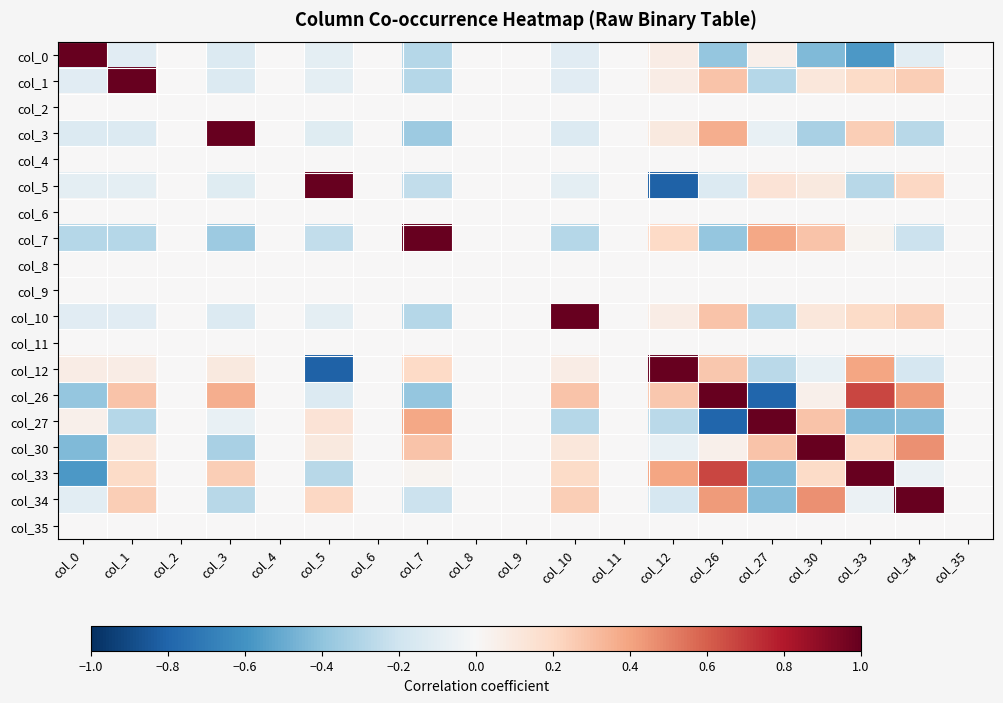

Reading right to left, extract all data points from this chart.

col_0: col_35=0.0	col_34=-0.1	col_33=-0.6	col_30=-0.4	col_27=0.1	col_26=-0.4	col_12=0.1	col_11=0.0	col_10=-0.1	col_9=0.0	col_8=0.0	col_7=-0.3	col_6=0.0	col_5=-0.1	col_4=0.0	col_3=-0.1	col_2=0.0	col_1=-0.1	col_0=1.0
col_1: col_35=0.0	col_34=0.2	col_33=0.2	col_30=0.1	col_27=-0.3	col_26=0.3	col_12=0.1	col_11=0.0	col_10=-0.1	col_9=0.0	col_8=0.0	col_7=-0.3	col_6=0.0	col_5=-0.1	col_4=0.0	col_3=-0.1	col_2=0.0	col_1=1.0	col_0=-0.1
col_2: col_35=0.0	col_34=0.0	col_33=0.0	col_30=0.0	col_27=0.0	col_26=0.0	col_12=0.0	col_11=0.0	col_10=0.0	col_9=0.0	col_8=0.0	col_7=0.0	col_6=0.0	col_5=0.0	col_4=0.0	col_3=0.0	col_2=0.0	col_1=0.0	col_0=0.0
col_3: col_35=0.0	col_34=-0.3	col_33=0.2	col_30=-0.3	col_27=-0.1	col_26=0.4	col_12=0.1	col_11=0.0	col_10=-0.1	col_9=0.0	col_8=0.0	col_7=-0.4	col_6=0.0	col_5=-0.1	col_4=0.0	col_3=1.0	col_2=0.0	col_1=-0.1	col_0=-0.1
col_4: col_35=0.0	col_34=0.0	col_33=0.0	col_30=0.0	col_27=0.0	col_26=0.0	col_12=0.0	col_11=0.0	col_10=0.0	col_9=0.0	col_8=0.0	col_7=0.0	col_6=0.0	col_5=0.0	col_4=0.0	col_3=0.0	col_2=0.0	col_1=0.0	col_0=0.0
col_5: col_35=0.0	col_34=0.2	col_33=-0.3	col_30=0.1	col_27=0.1	col_26=-0.1	col_12=-0.8	col_11=0.0	col_10=-0.1	col_9=0.0	col_8=0.0	col_7=-0.2	col_6=0.0	col_5=1.0	col_4=0.0	col_3=-0.1	col_2=0.0	col_1=-0.1	col_0=-0.1
col_6: col_35=0.0	col_34=0.0	col_33=0.0	col_30=0.0	col_27=0.0	col_26=0.0	col_12=0.0	col_11=0.0	col_10=0.0	col_9=0.0	col_8=0.0	col_7=0.0	col_6=0.0	col_5=0.0	col_4=0.0	col_3=0.0	col_2=0.0	col_1=0.0	col_0=0.0
col_7: col_35=0.0	col_34=-0.2	col_33=0.0	col_30=0.3	col_27=0.4	col_26=-0.4	col_12=0.2	col_11=0.0	col_10=-0.3	col_9=0.0	col_8=0.0	col_7=1.0	col_6=0.0	col_5=-0.2	col_4=0.0	col_3=-0.4	col_2=0.0	col_1=-0.3	col_0=-0.3
col_8: col_35=0.0	col_34=0.0	col_33=0.0	col_30=0.0	col_27=0.0	col_26=0.0	col_12=0.0	col_11=0.0	col_10=0.0	col_9=0.0	col_8=0.0	col_7=0.0	col_6=0.0	col_5=0.0	col_4=0.0	col_3=0.0	col_2=0.0	col_1=0.0	col_0=0.0
col_9: col_35=0.0	col_34=0.0	col_33=0.0	col_30=0.0	col_27=0.0	col_26=0.0	col_12=0.0	col_11=0.0	col_10=0.0	col_9=0.0	col_8=0.0	col_7=0.0	col_6=0.0	col_5=0.0	col_4=0.0	col_3=0.0	col_2=0.0	col_1=0.0	col_0=0.0
col_10: col_35=0.0	col_34=0.2	col_33=0.2	col_30=0.1	col_27=-0.3	col_26=0.3	col_12=0.1	col_11=0.0	col_10=1.0	col_9=0.0	col_8=0.0	col_7=-0.3	col_6=0.0	col_5=-0.1	col_4=0.0	col_3=-0.1	col_2=0.0	col_1=-0.1	col_0=-0.1
col_11: col_35=0.0	col_34=0.0	col_33=0.0	col_30=0.0	col_27=0.0	col_26=0.0	col_12=0.0	col_11=0.0	col_10=0.0	col_9=0.0	col_8=0.0	col_7=0.0	col_6=0.0	col_5=0.0	col_4=0.0	col_3=0.0	col_2=0.0	col_1=0.0	col_0=0.0
col_12: col_35=0.0	col_34=-0.2	col_33=0.4	col_30=-0.1	col_27=-0.3	col_26=0.3	col_12=1.0	col_11=0.0	col_10=0.1	col_9=0.0	col_8=0.0	col_7=0.2	col_6=0.0	col_5=-0.8	col_4=0.0	col_3=0.1	col_2=0.0	col_1=0.1	col_0=0.1
col_26: col_35=0.0	col_34=0.4	col_33=0.7	col_30=0.1	col_27=-0.8	col_26=1.0	col_12=0.3	col_11=0.0	col_10=0.3	col_9=0.0	col_8=0.0	col_7=-0.4	col_6=0.0	col_5=-0.1	col_4=0.0	col_3=0.4	col_2=0.0	col_1=0.3	col_0=-0.4
col_27: col_35=0.0	col_34=-0.4	col_33=-0.4	col_30=0.3	col_27=1.0	col_26=-0.8	col_12=-0.3	col_11=0.0	col_10=-0.3	col_9=0.0	col_8=0.0	col_7=0.4	col_6=0.0	col_5=0.1	col_4=0.0	col_3=-0.1	col_2=0.0	col_1=-0.3	col_0=0.1
col_30: col_35=0.0	col_34=0.5	col_33=0.2	col_30=1.0	col_27=0.3	col_26=0.1	col_12=-0.1	col_11=0.0	col_10=0.1	col_9=0.0	col_8=0.0	col_7=0.3	col_6=0.0	col_5=0.1	col_4=0.0	col_3=-0.3	col_2=0.0	col_1=0.1	col_0=-0.4
col_33: col_35=0.0	col_34=-0.1	col_33=1.0	col_30=0.2	col_27=-0.4	col_26=0.7	col_12=0.4	col_11=0.0	col_10=0.2	col_9=0.0	col_8=0.0	col_7=0.0	col_6=0.0	col_5=-0.3	col_4=0.0	col_3=0.2	col_2=0.0	col_1=0.2	col_0=-0.6
col_34: col_35=0.0	col_34=1.0	col_33=-0.1	col_30=0.5	col_27=-0.4	col_26=0.4	col_12=-0.2	col_11=0.0	col_10=0.2	col_9=0.0	col_8=0.0	col_7=-0.2	col_6=0.0	col_5=0.2	col_4=0.0	col_3=-0.3	col_2=0.0	col_1=0.2	col_0=-0.1
col_35: col_35=0.0	col_34=0.0	col_33=0.0	col_30=0.0	col_27=0.0	col_26=0.0	col_12=0.0	col_11=0.0	col_10=0.0	col_9=0.0	col_8=0.0	col_7=0.0	col_6=0.0	col_5=0.0	col_4=0.0	col_3=0.0	col_2=0.0	col_1=0.0	col_0=0.0